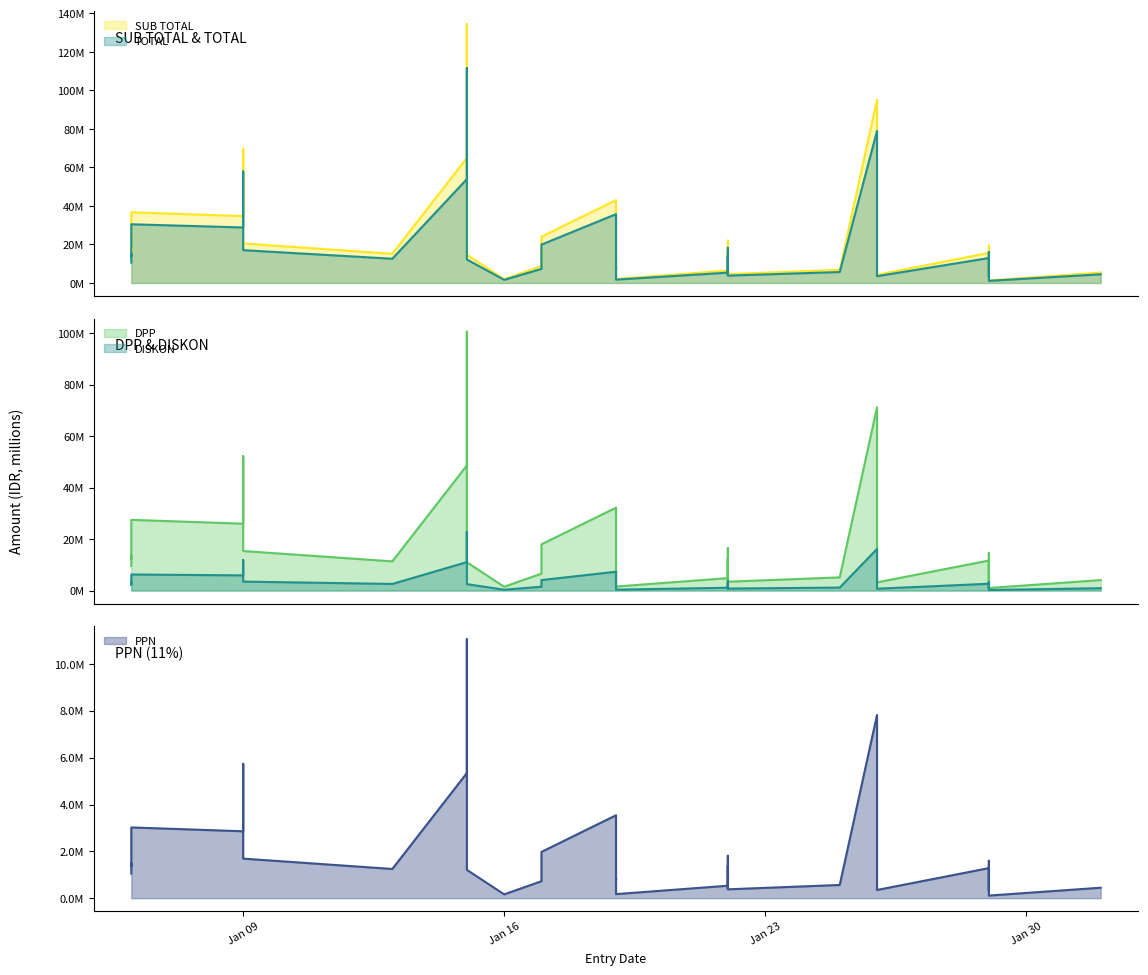

At how many categories does at least one series exceed 92?

2